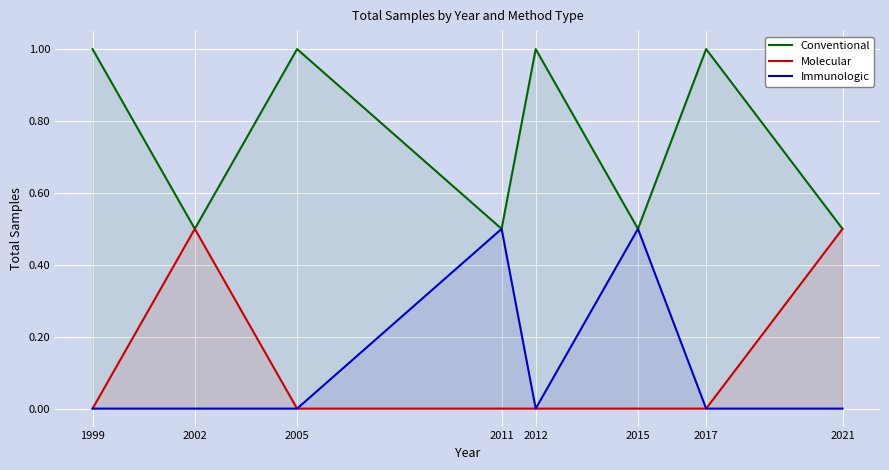

True or false: Molecular and Immunologic intersect in this chart.

False